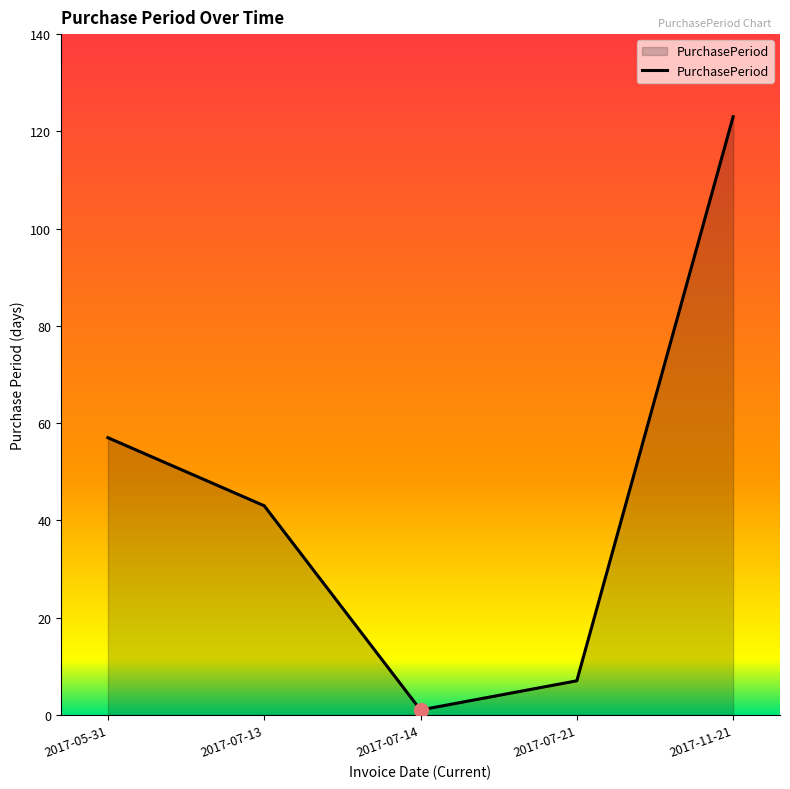

Which category has the highest value across all series?

2017-11-21